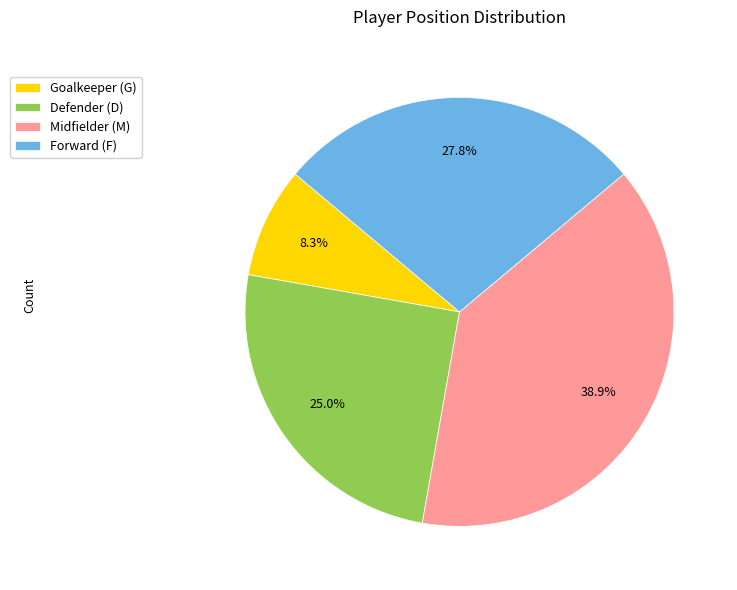

What percentage is NOT represented by Midfielder (M)?

61.1%